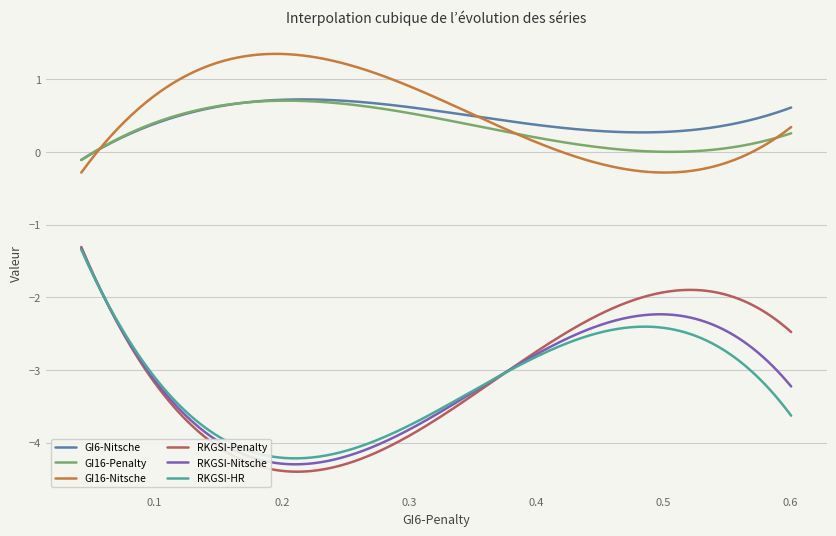

True or false: RKGSI-Penalty and GI16-Nitsche cross at least once.

False